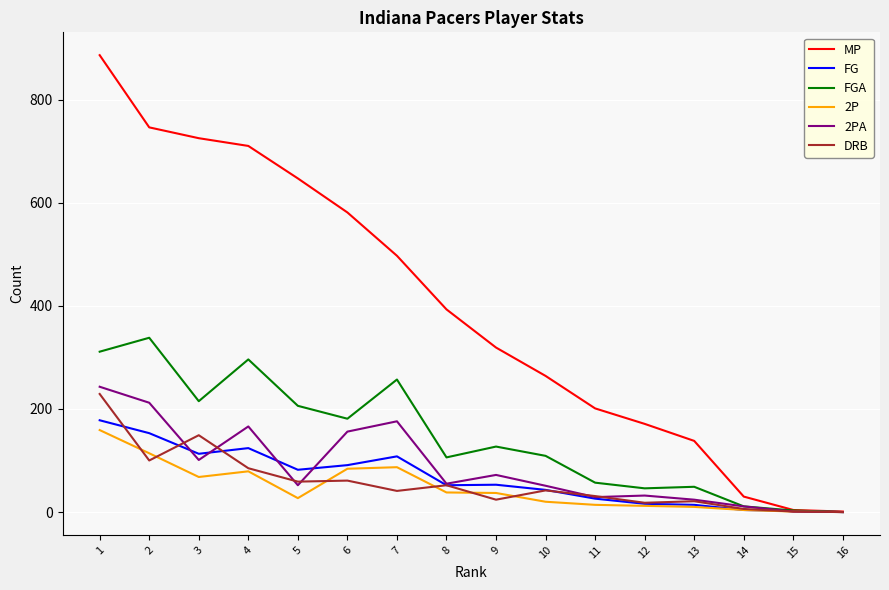

The value of FGA at 10 is 32. True or false?

False